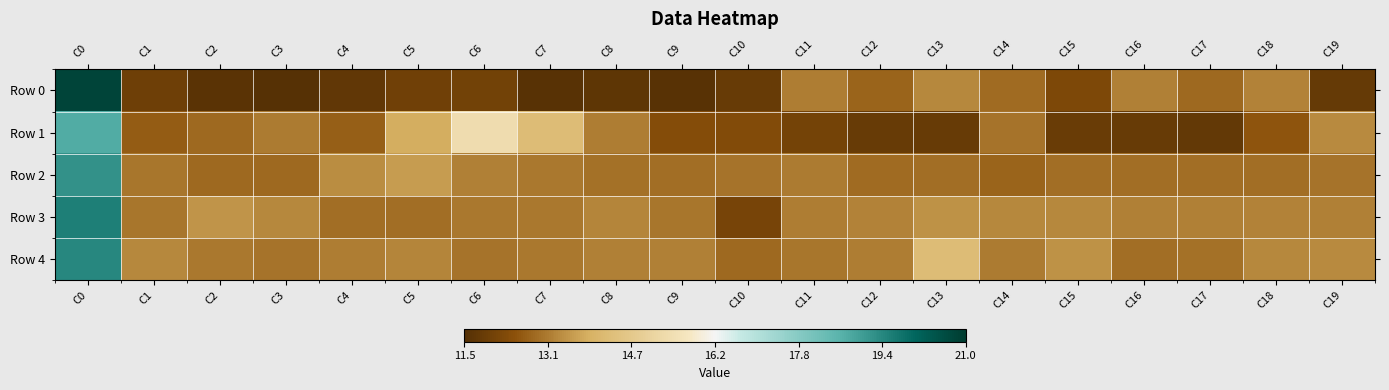

Between C1 and C13, which is larger?

C13